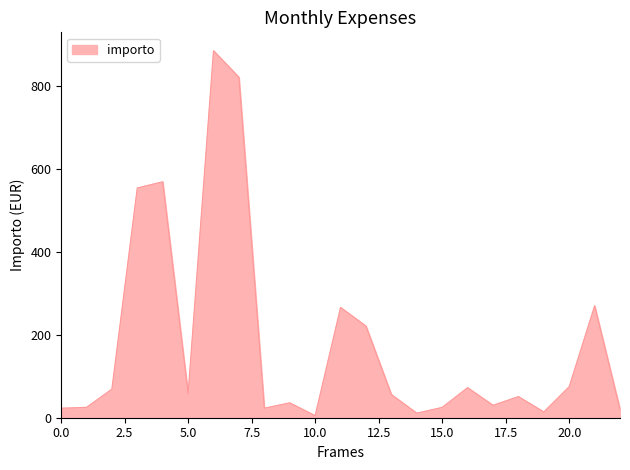

What is the difference between the maximum and minimum values?

880.0